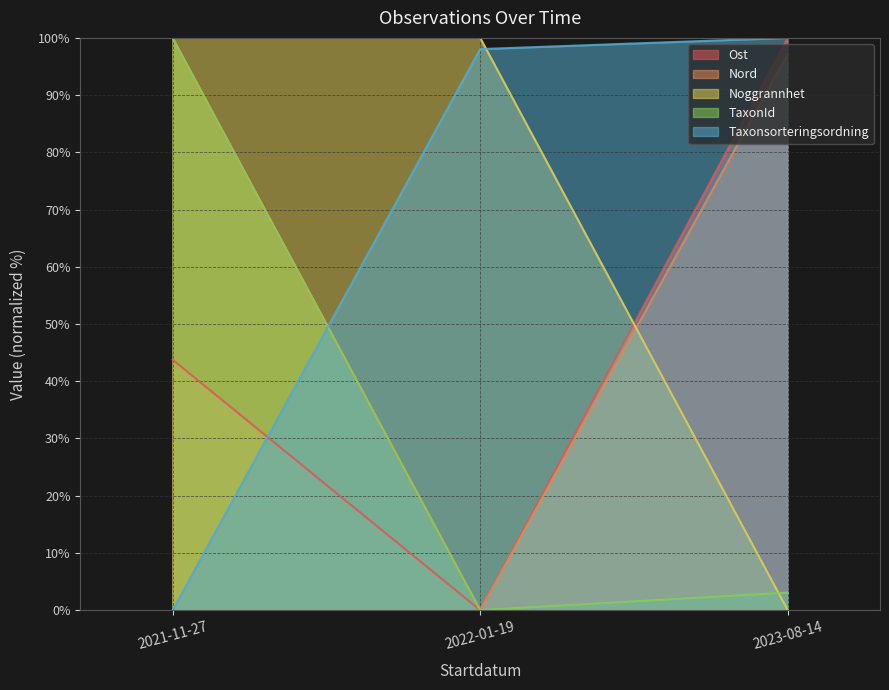

What is the difference between the maximum and minimum values in the Noggrannhet series?

100.0